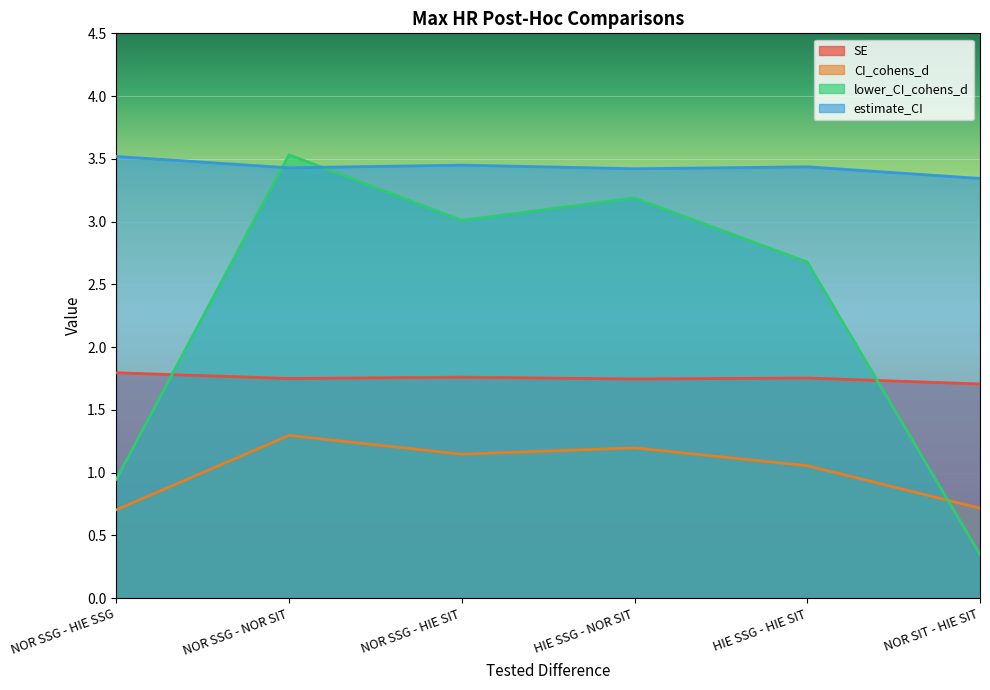

What is the average value of the estimate_CI series?

3.4